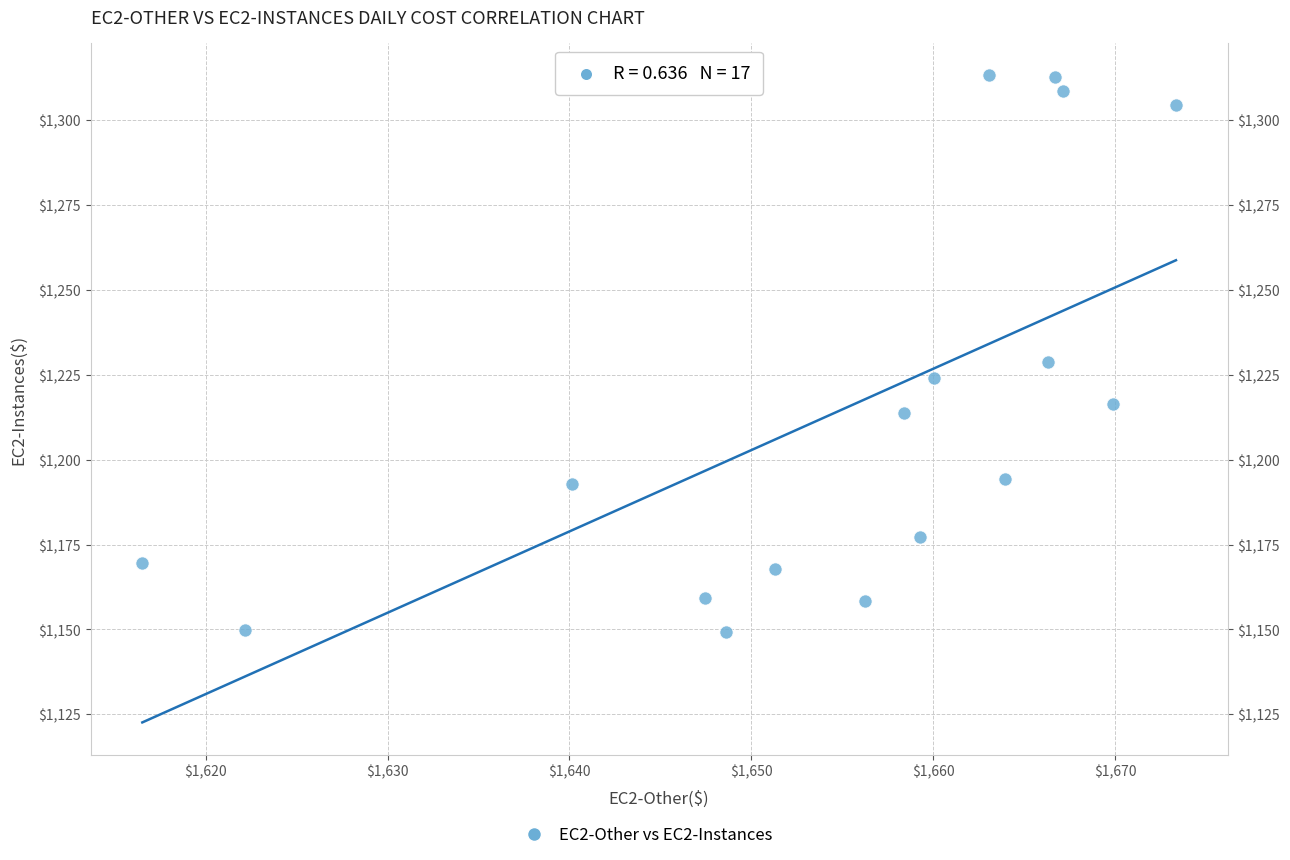

What is the range of X values (max minus min)?

56.8